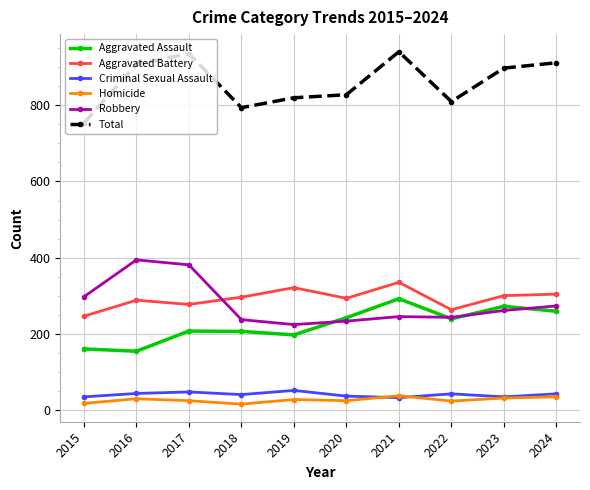

What are all the series names shown in the legend?

Aggravated Assault, Aggravated Battery, Criminal Sexual Assault, Homicide, Robbery, Total